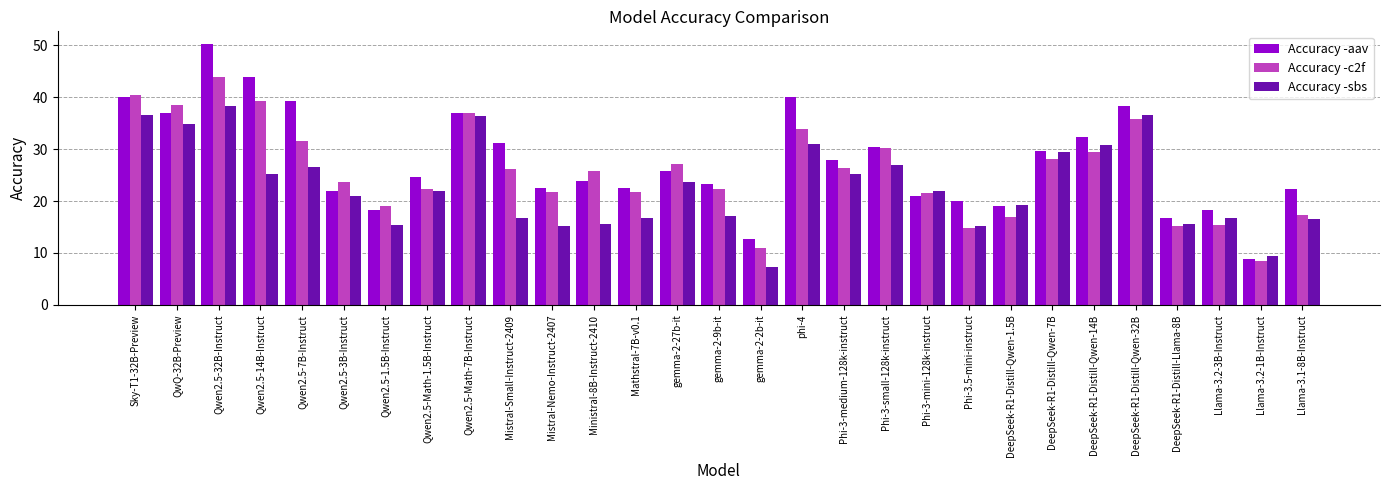

What is the spread (max minus min) of values at DeepSeek-R1-Distill-Qwen-32B?

2.6